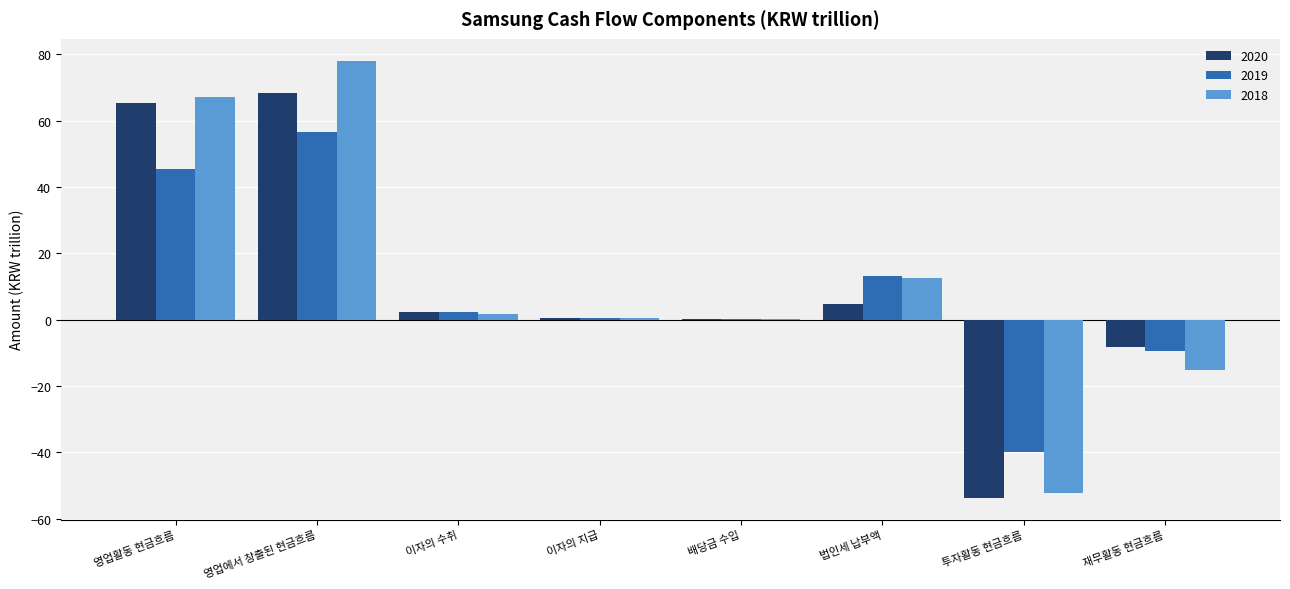

What value does the 2020 series have at 영업에서 창출된 현금흐름?

68.1